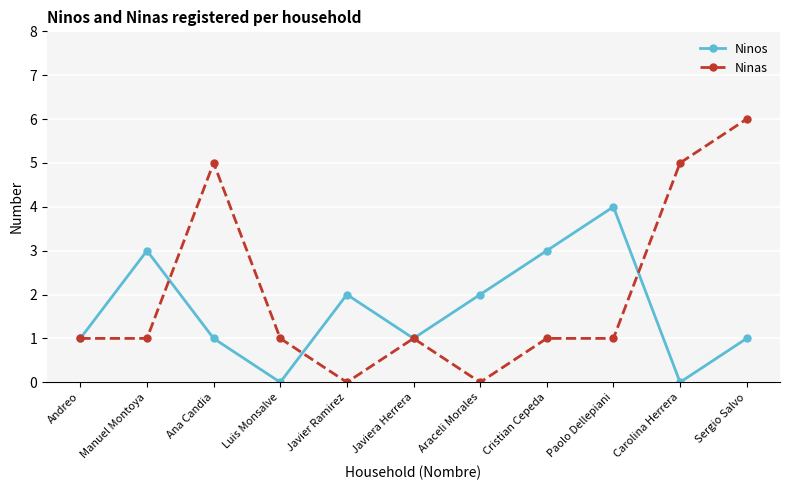

List the series in order of their overall mean, highest first.

Ninas, Ninos